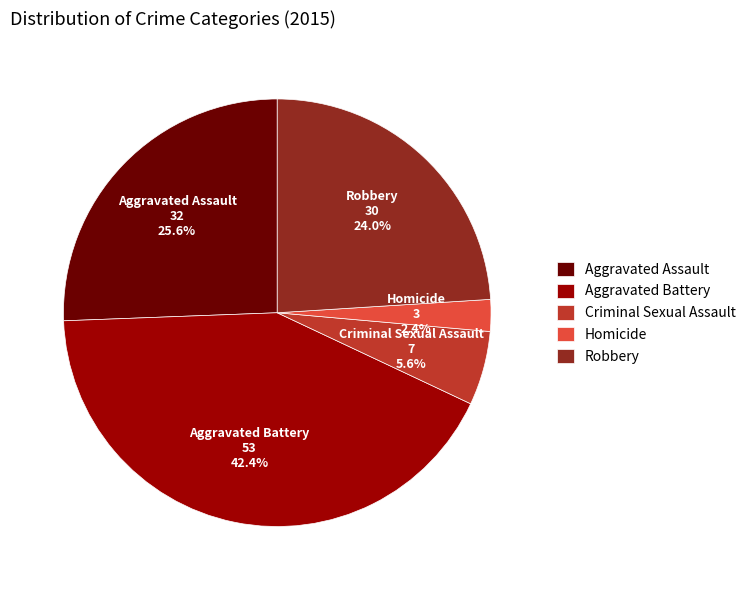

To the nearest percent, what is the difference between the largest and smallest slice percentages?

40%